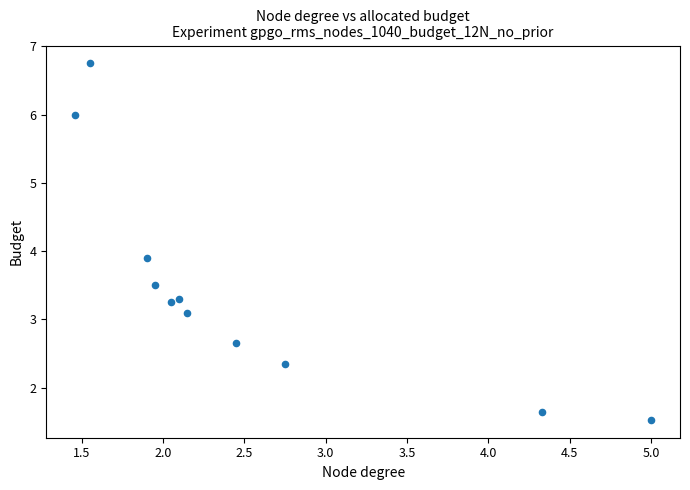

What Y value in the scatter plot is closest to 4?

3.9